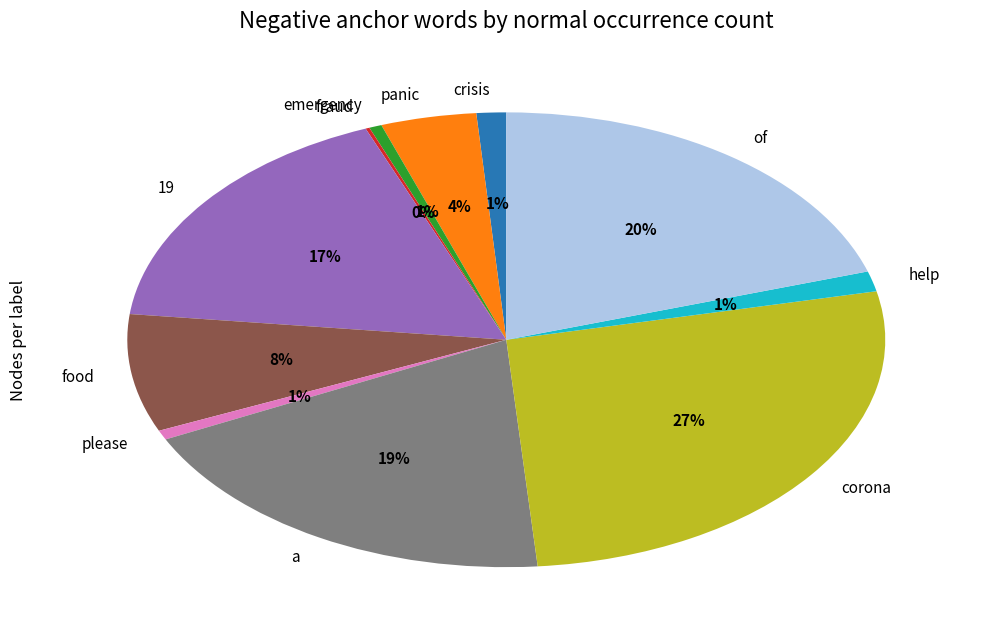

To the nearest percent, what percentage of the pie is help?

1%